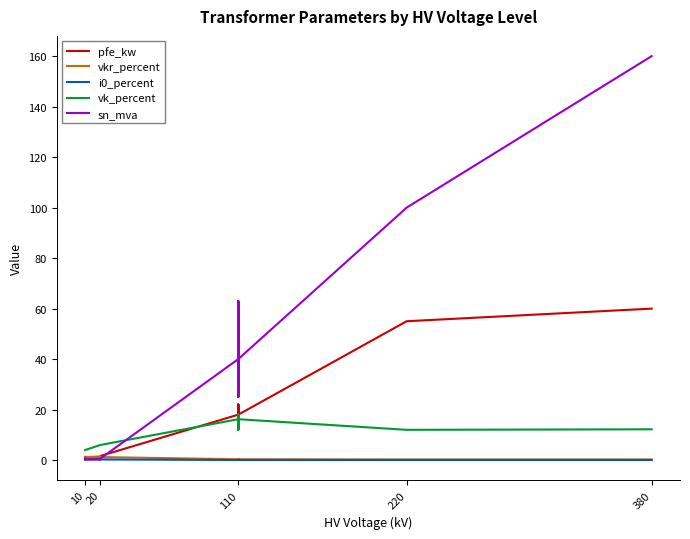

What is the maximum value for pfe_kw?

60.0